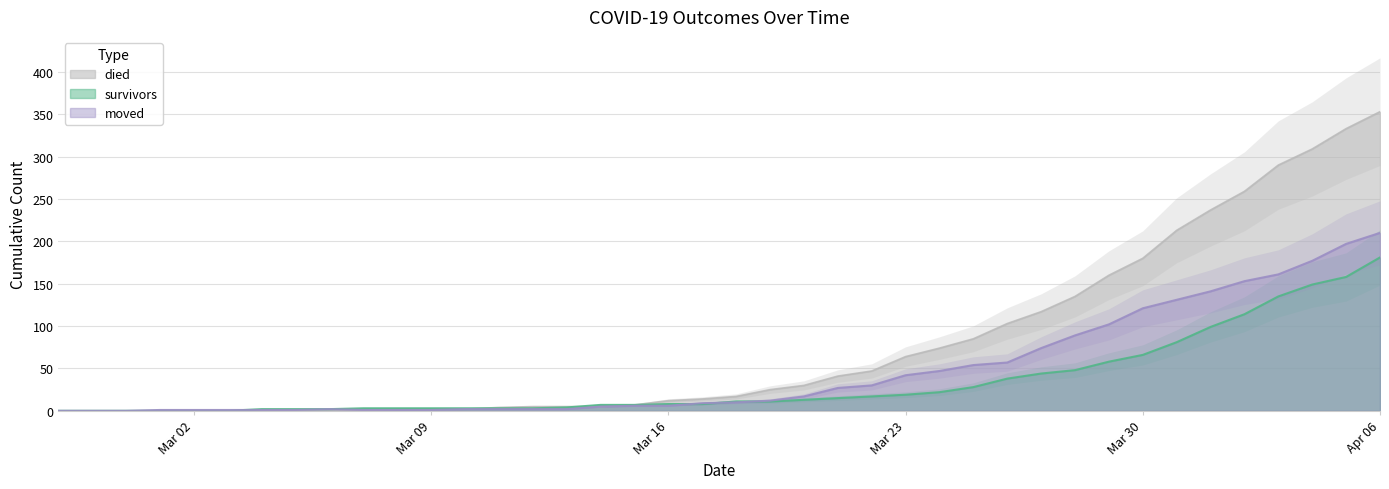

Between 2020-03-08 and 2020-04-03, which is larger?

2020-04-03